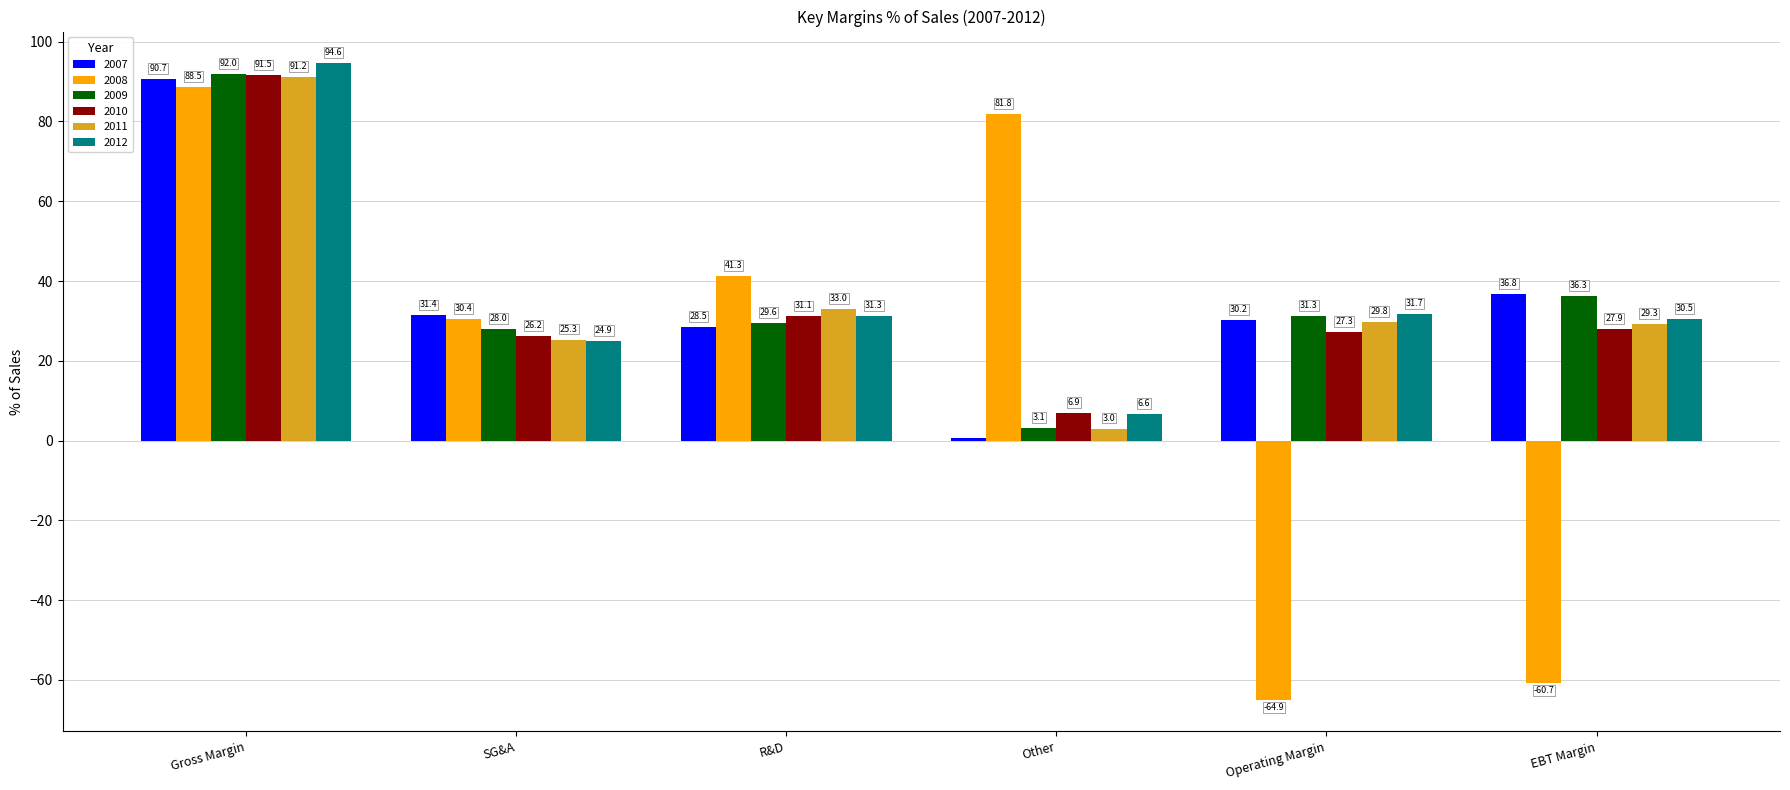

What are all the series names shown in the legend?

2007, 2008, 2009, 2010, 2011, 2012